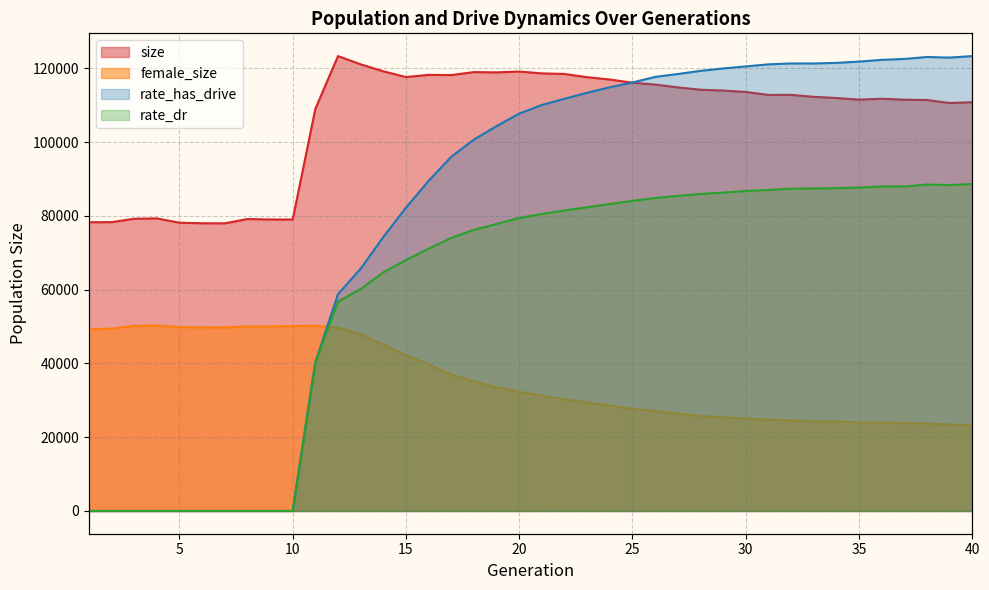

At how many categories does at least one series exceed 104978?

30